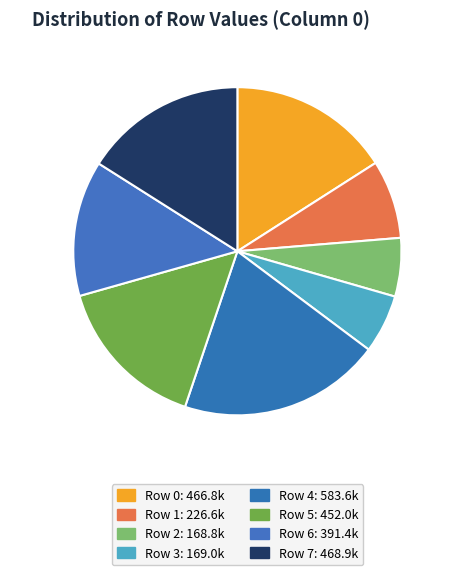

Which category has the biggest portion of the pie?

Row 4